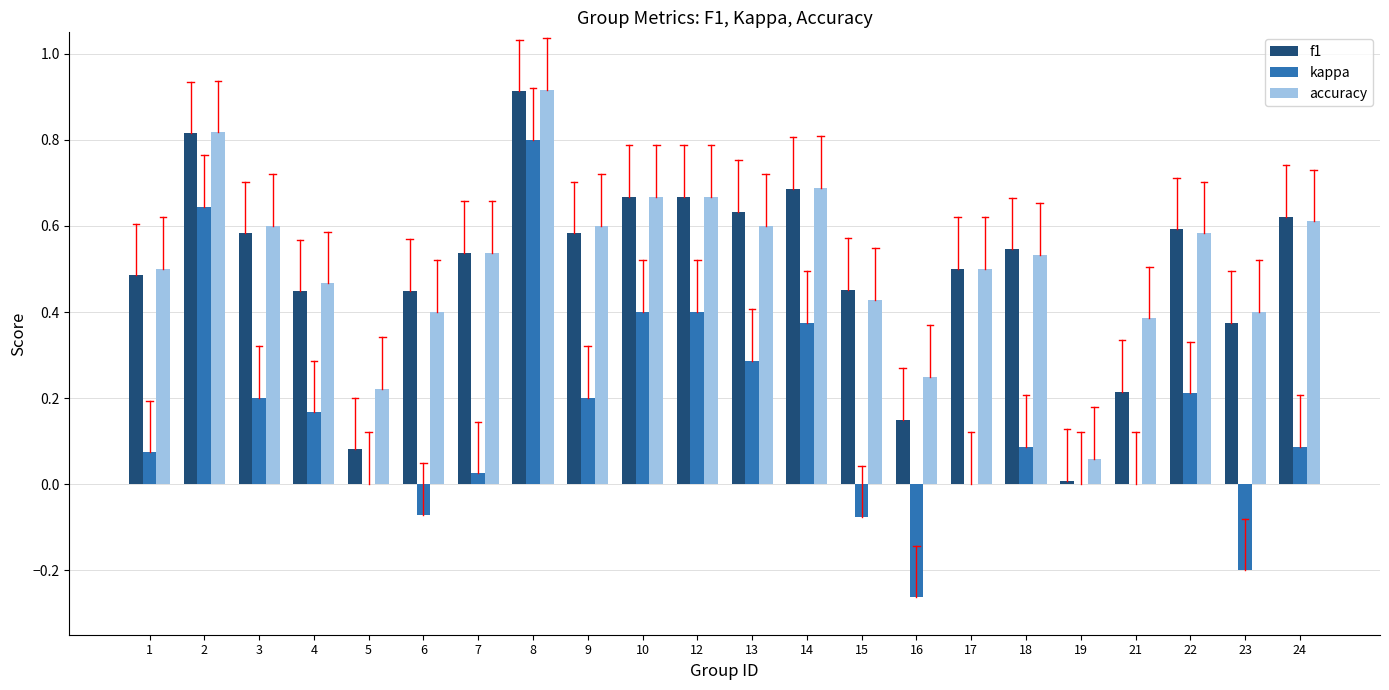

How many groups of bars are there?

22